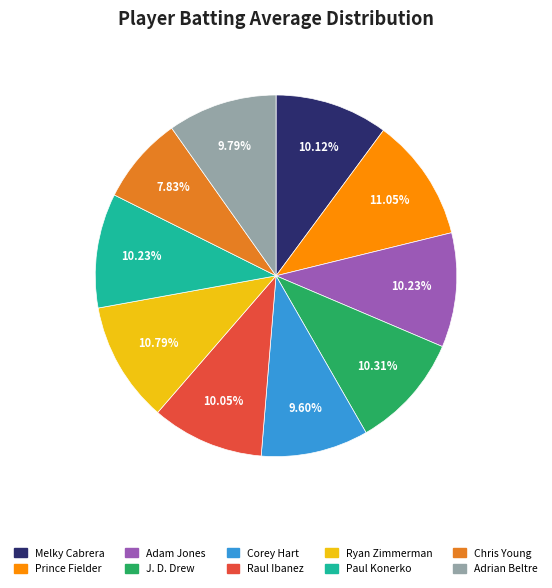

What is the smallest slice in the pie chart?

Chris Young